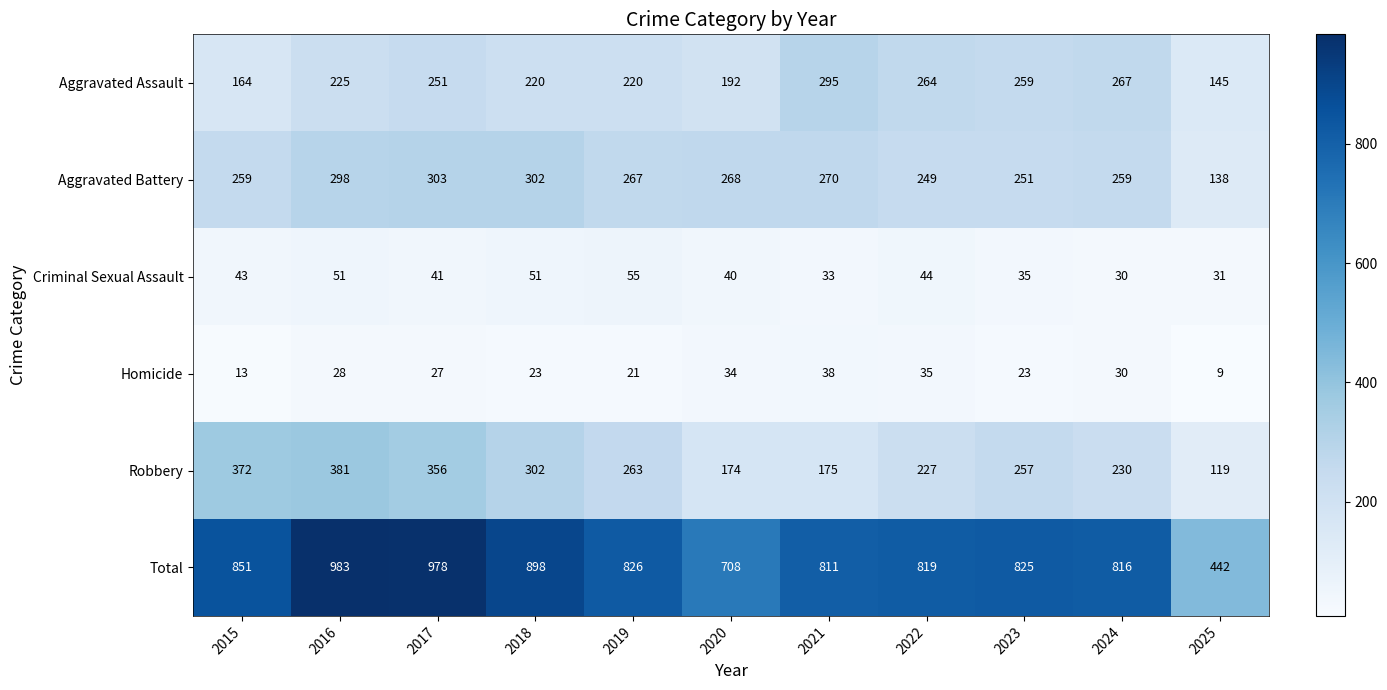

Rank the series at 2023 from highest to lowest value.

Total, Aggravated Assault, Robbery, Aggravated Battery, Criminal Sexual Assault, Homicide